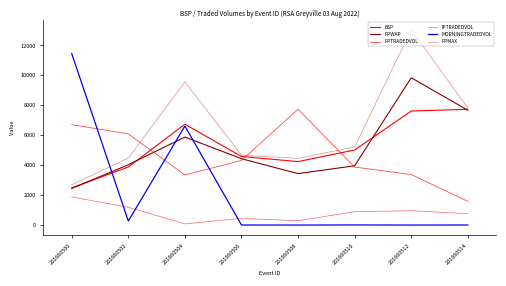

What is the difference between the highest and lowest values at 201660506?

4669.6